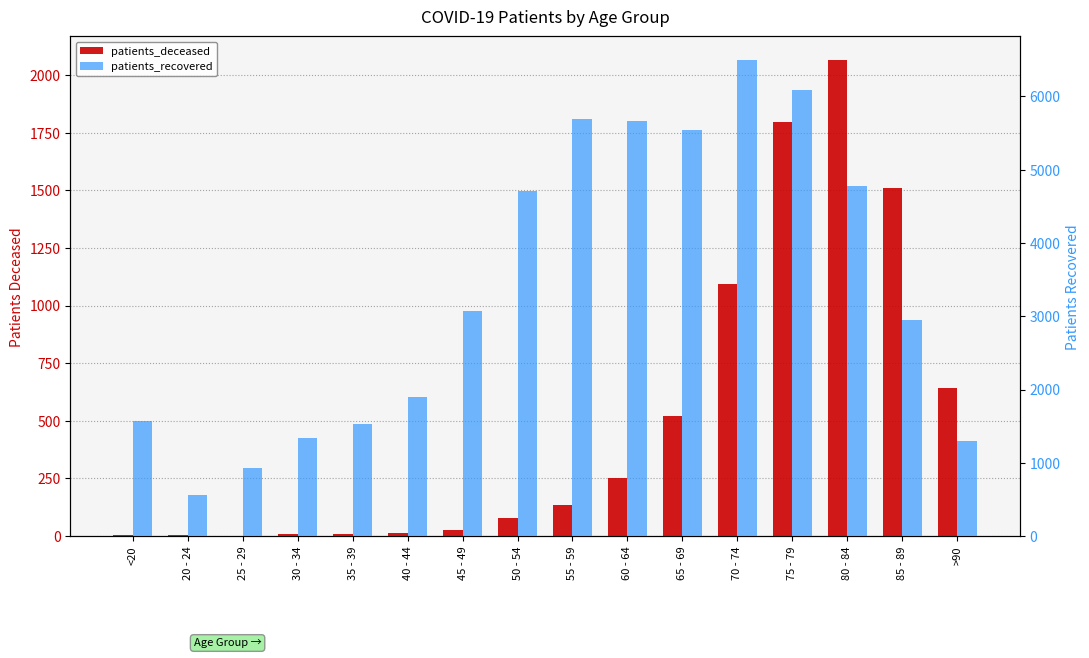

Is the value of patients_recovered at >90 greater than the value of patients_deceased at 75 - 79?

No